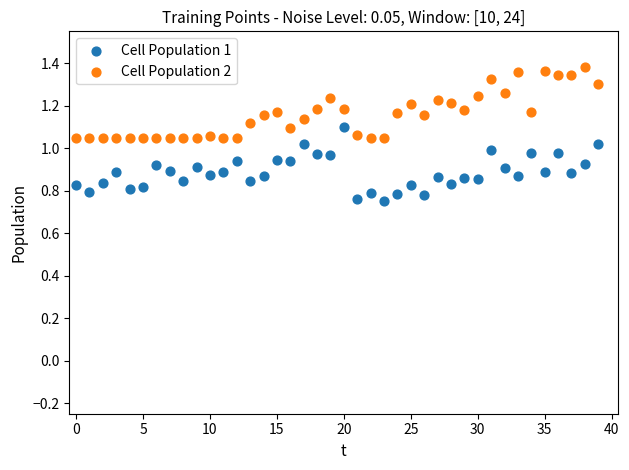

Which series reaches the minimum Y coordinate?

Cell Population 1